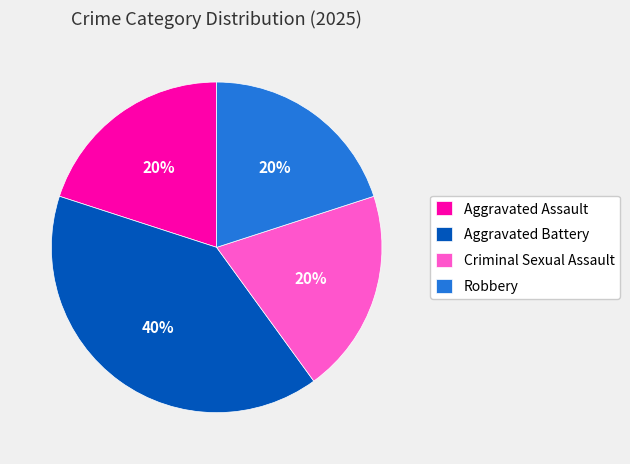

To the nearest percent, what portion does Robbery represent?

20%